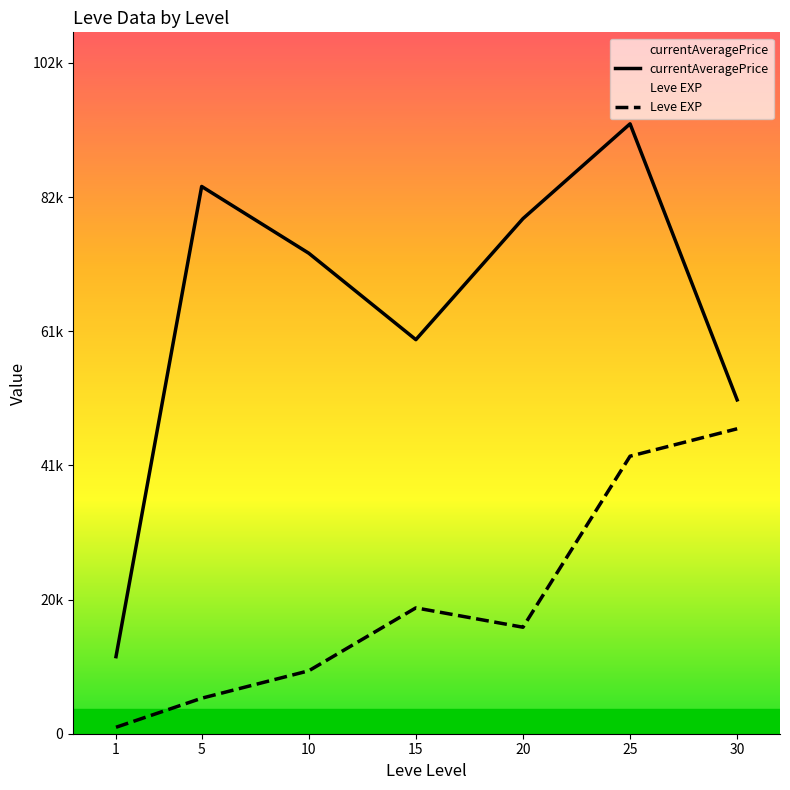

Does the chart display data point markers on the line(s)?

No